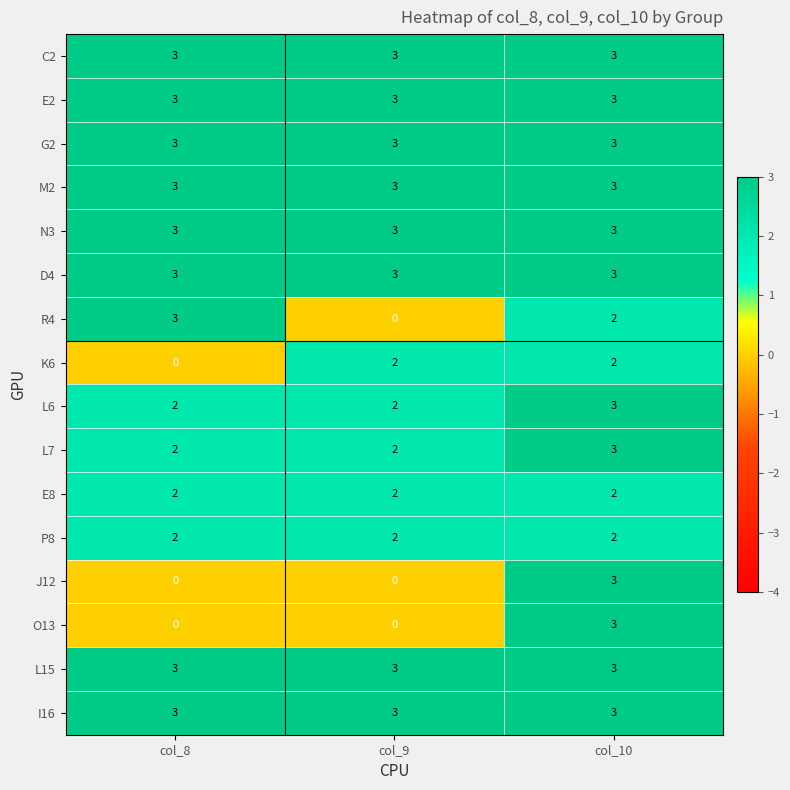

How many categories are shown in the chart?

3